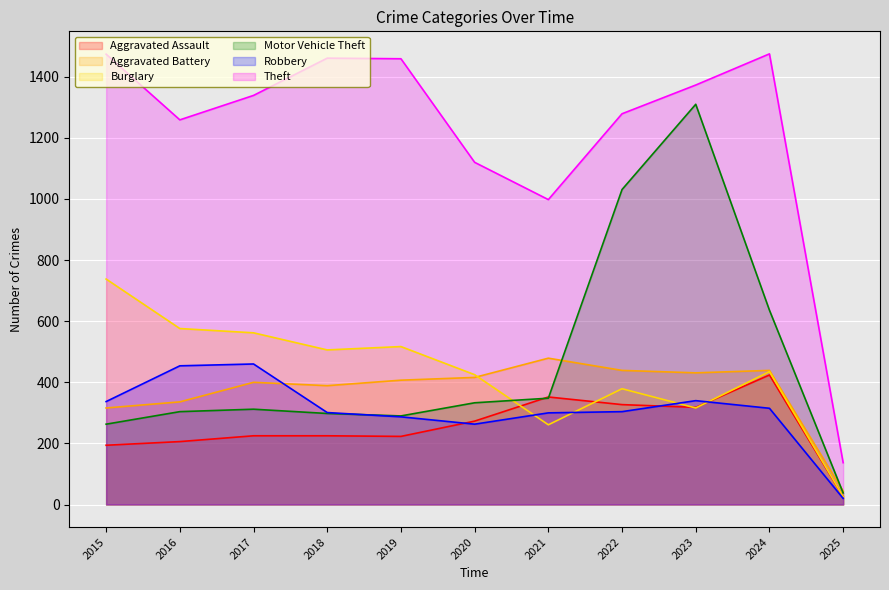

What is the difference between the second highest and minimum values in the Motor Vehicle Theft series?

993